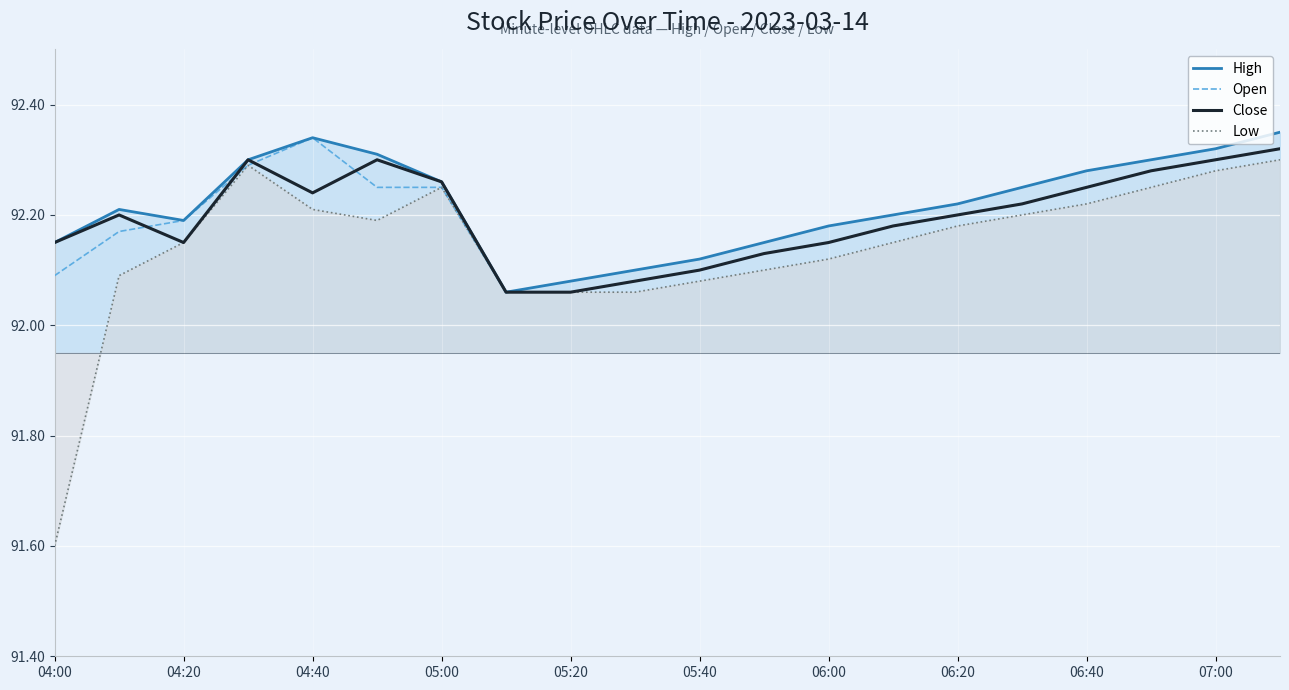

At which label does Low reach its minimum?

04:00